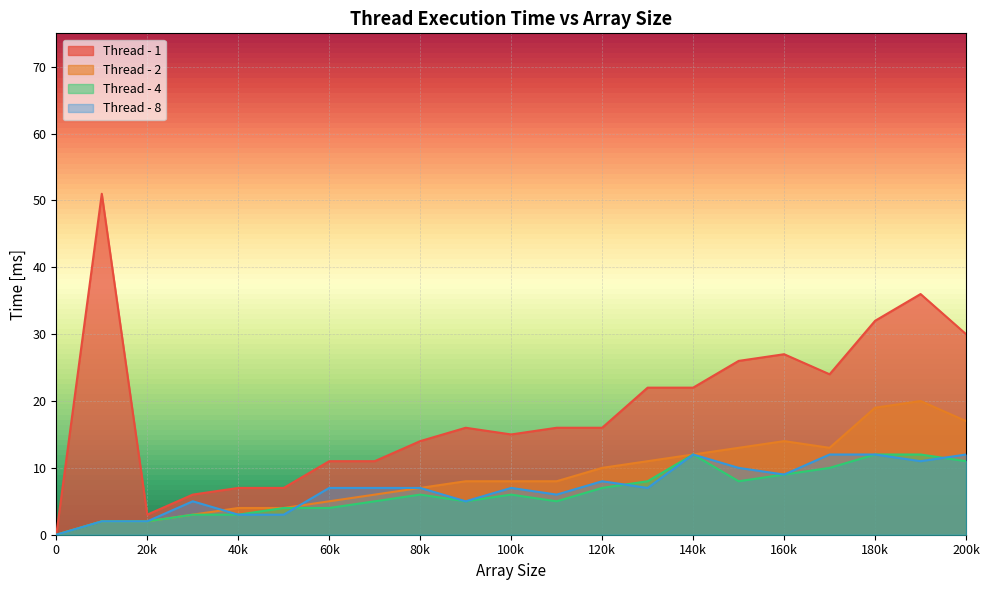

What is the sum of all Thread - 2 values?

186